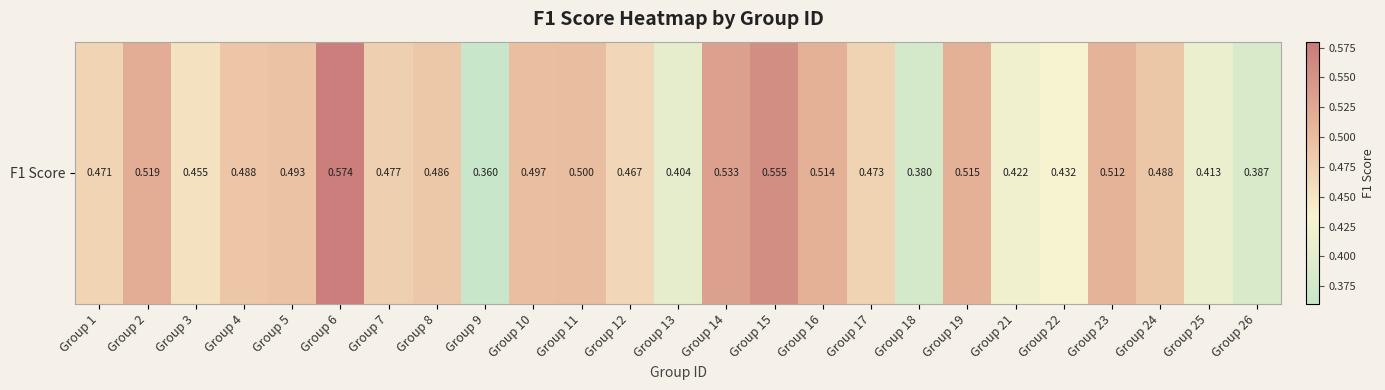

What is the change in value from Group 5 to Group 26?

-0.1